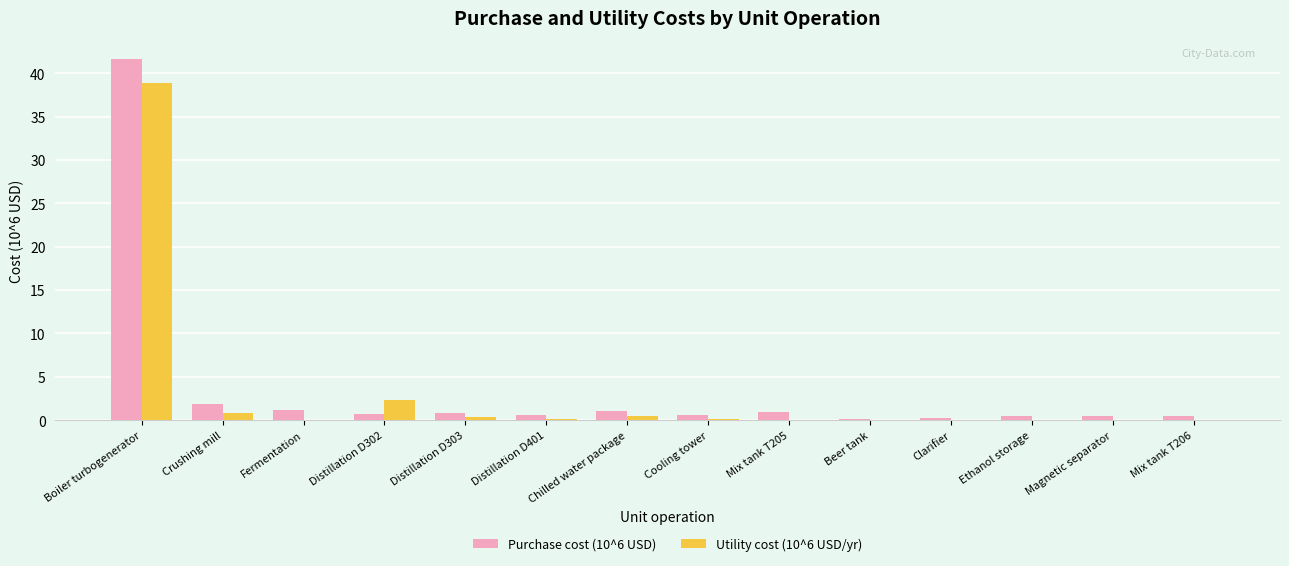

What is the difference between the Purchase cost (10^6 USD) values at Distillation D401 and Crushing mill?

1.3